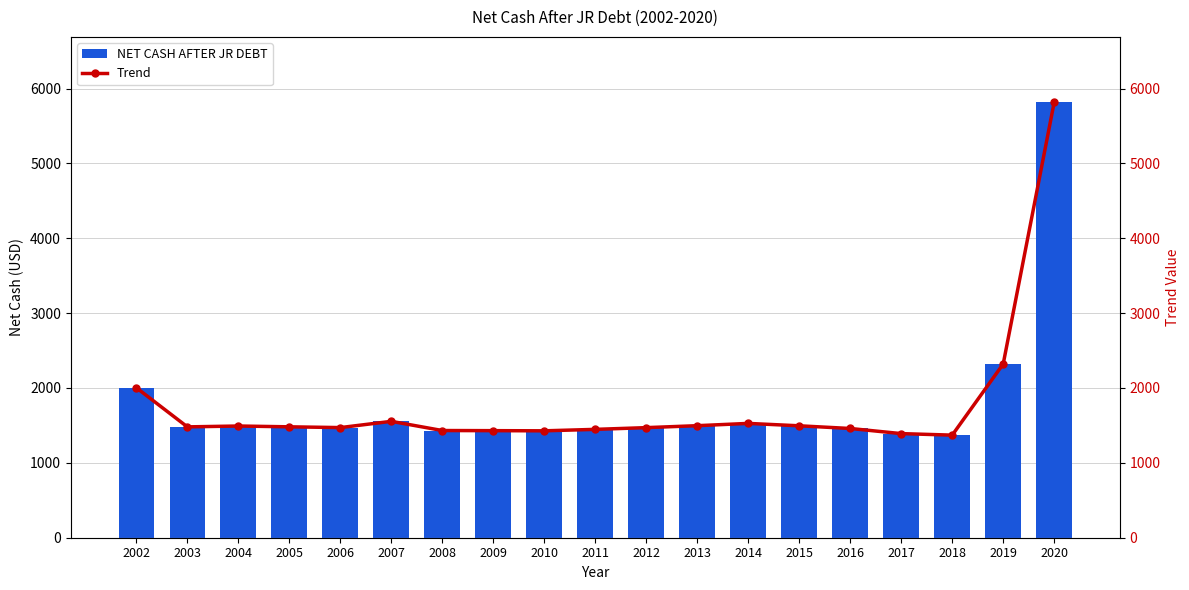

What is the difference between the Trend values at 2007 and 2010?

126.5